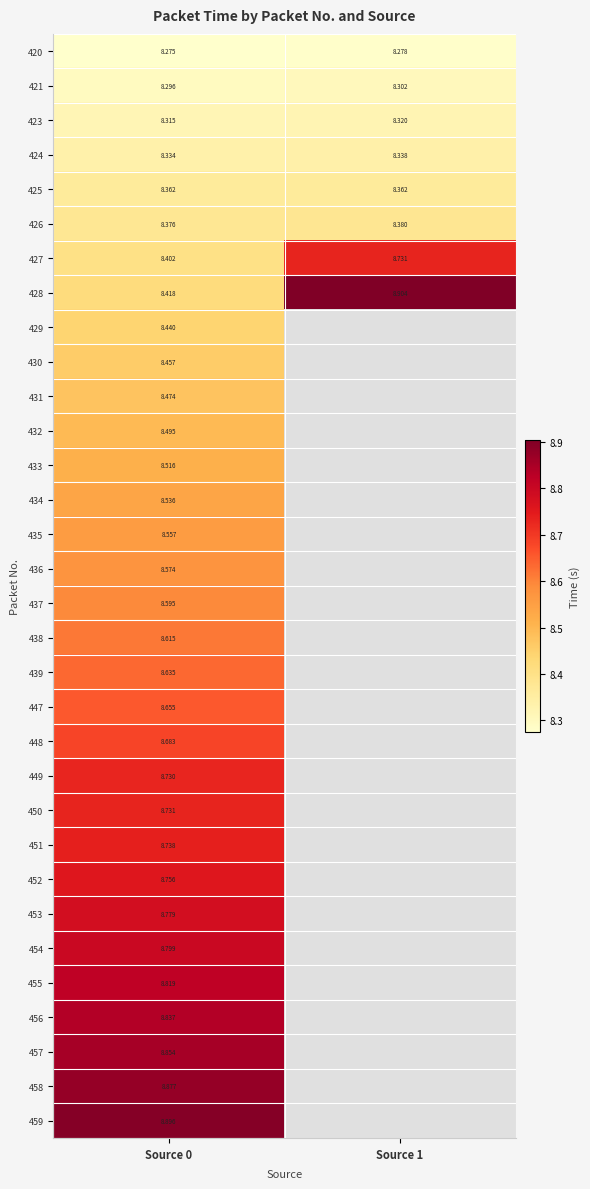

Is the value of 431 at Source 0 greater than the value of 453 at Source 0?

No